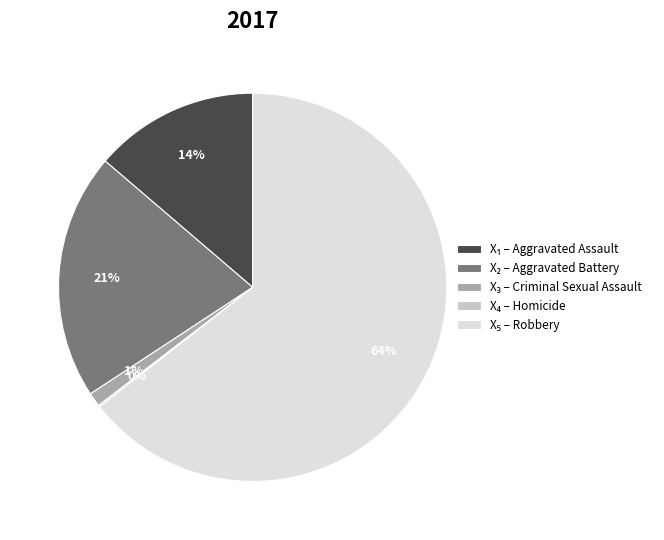

To the nearest percent, what is the average slice percentage?

20%